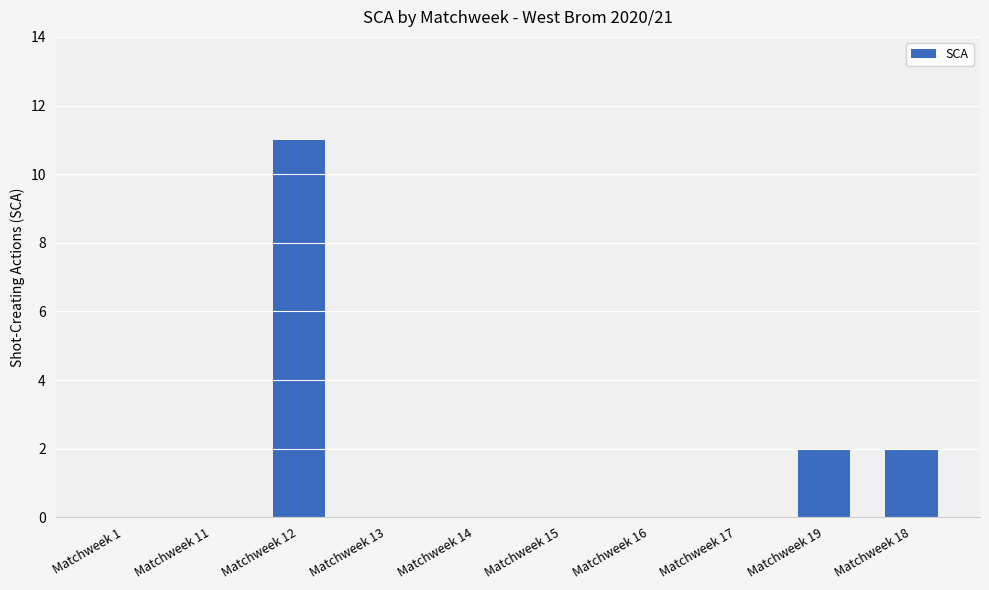

The value at Matchweek 15 is 0. True or false?

True